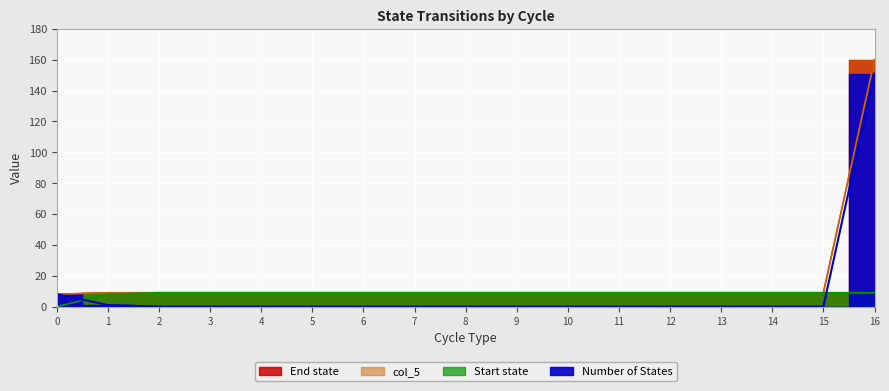

Is it true that Number of States equals 0 at 5?

True